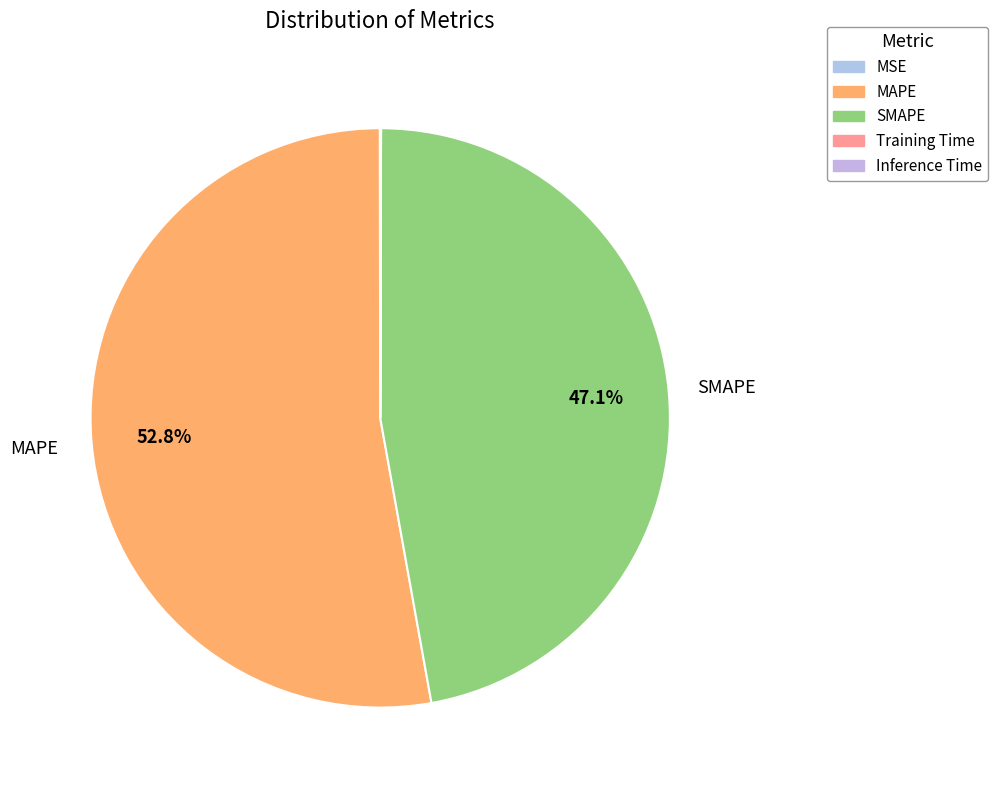

To the nearest percent, what is the average slice percentage?

20%